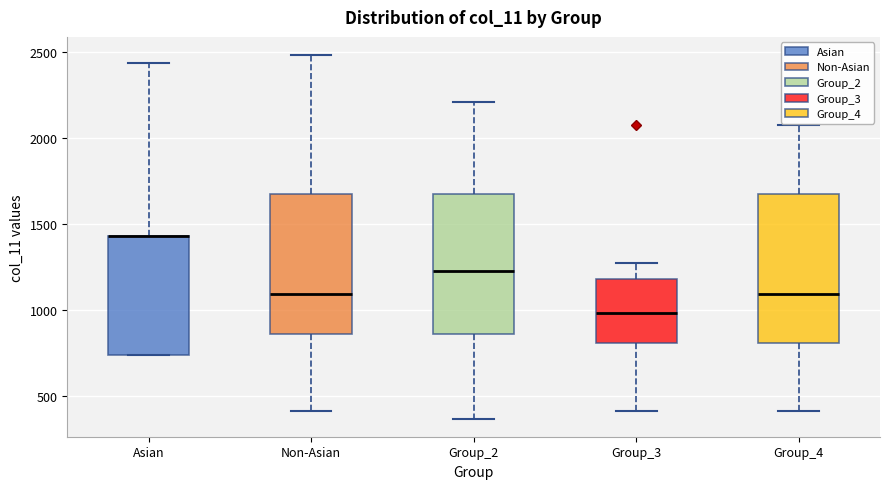

Where is the upper edge of the box for Group_2 on the y-axis? The values are not printed on the chart, so give them approximately, as read against the axis.

1650